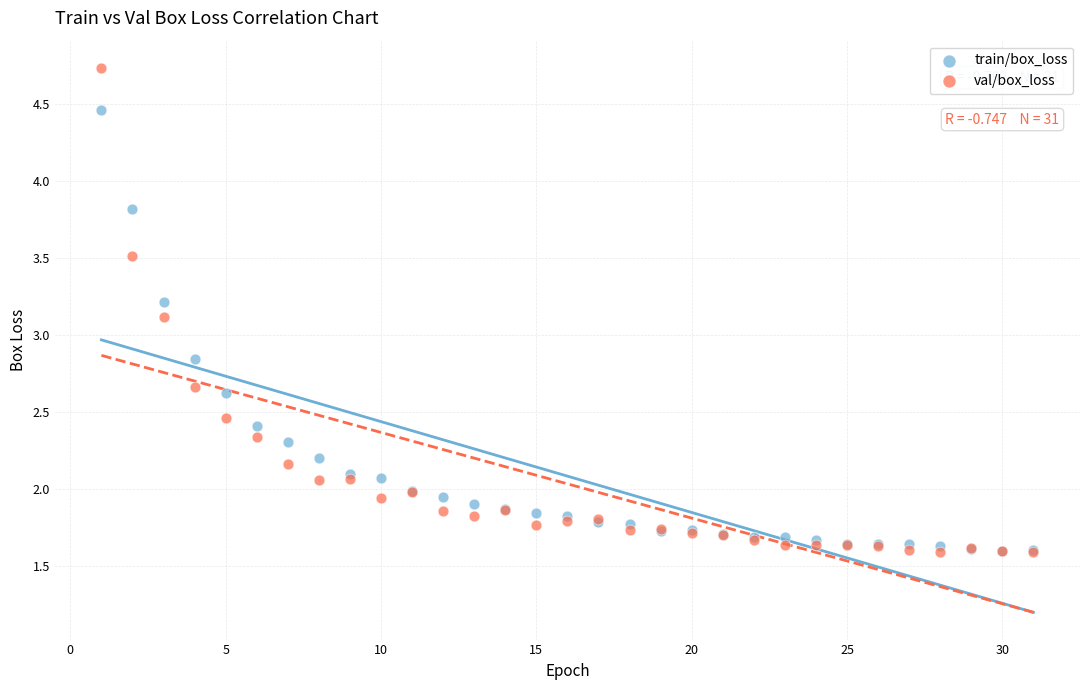

In the val/box_loss series, what Y value is closest to 3?

3.1